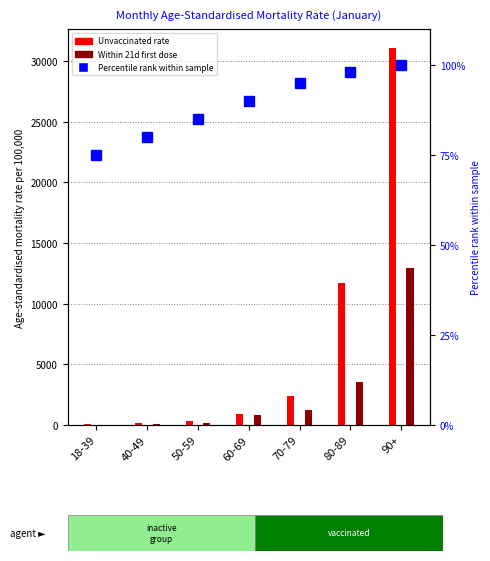

Reading right to left, list all the values displayed in this chart.

Unvaccinated mortality rate: 90+=31093.6	80-89=11727.6	70-79=2421.5	60-69=867.7	50-59=336.7	40-49=144.4	18-39=45.3
Within 21 days of first dose: 90+=12975.6	80-89=3505.4	70-79=1220.5	60-69=859.9	50-59=136.7	40-49=56.7	18-39=24.9
Percentile rank within sample: 90+=100.0	80-89=98.0	70-79=95.0	60-69=90.0	50-59=85.0	40-49=80.0	18-39=75.0